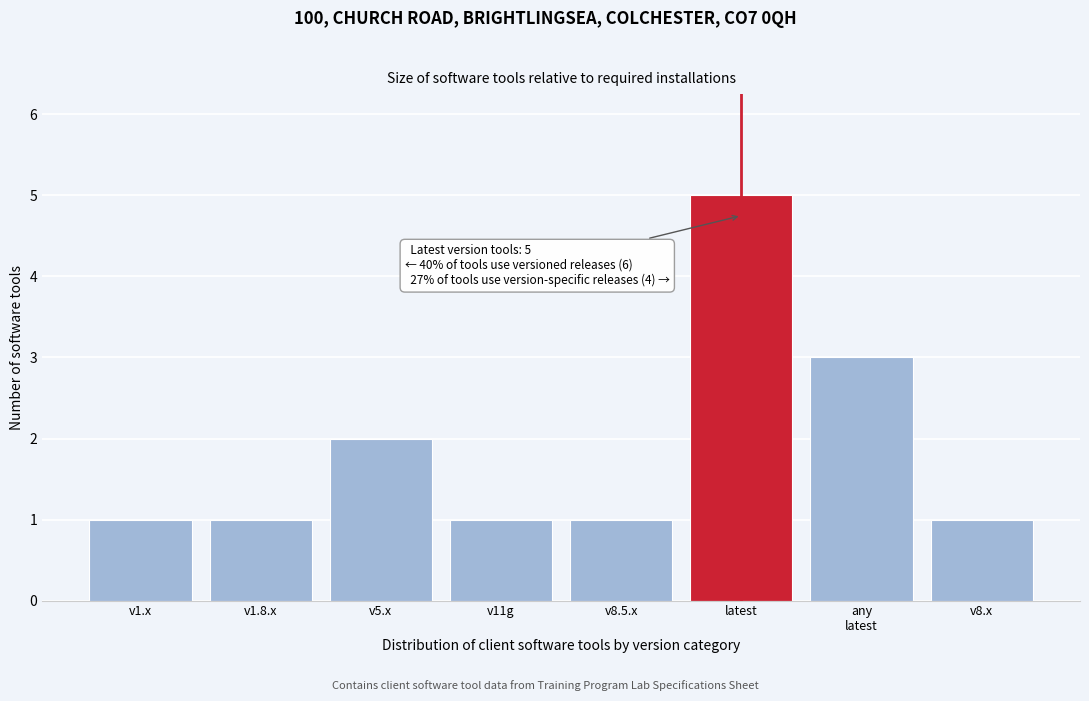

Reading right to left, extract all data points from this chart.

1	3	5	1	1	2	1	1